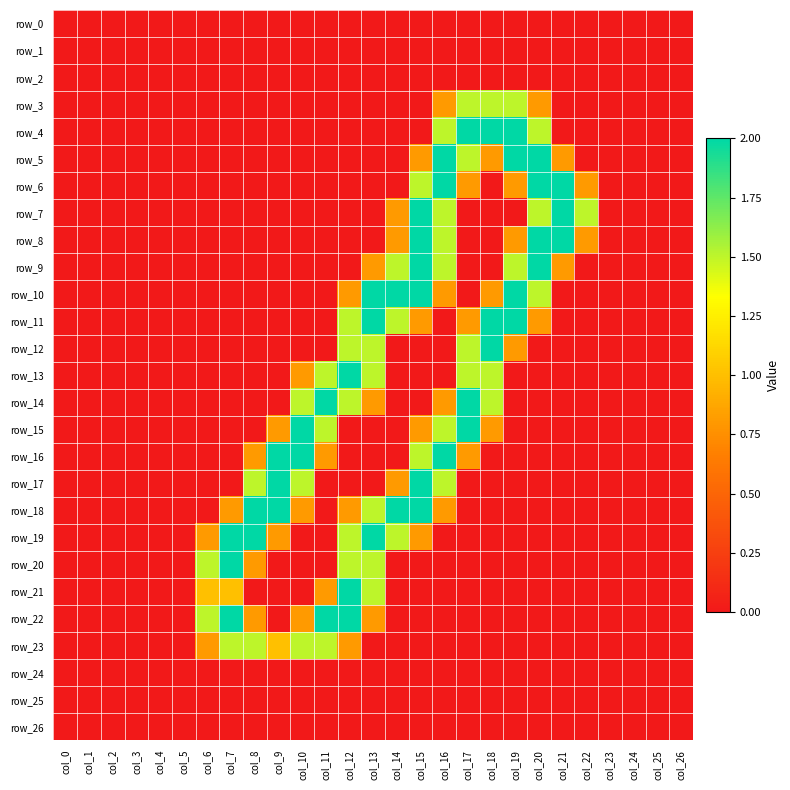

Rank the series at col_4 from lowest to highest value.

row_0, row_1, row_2, row_3, row_4, row_5, row_6, row_7, row_8, row_9, row_10, row_11, row_12, row_13, row_14, row_15, row_16, row_17, row_18, row_19, row_20, row_21, row_22, row_23, row_24, row_25, row_26